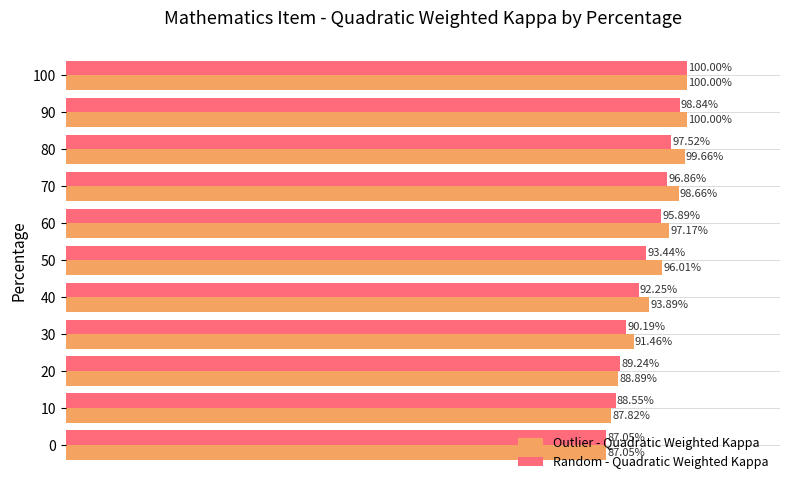

What are all the series names shown in the legend?

Outlier - Quadratic Weighted Kappa, Random - Quadratic Weighted Kappa